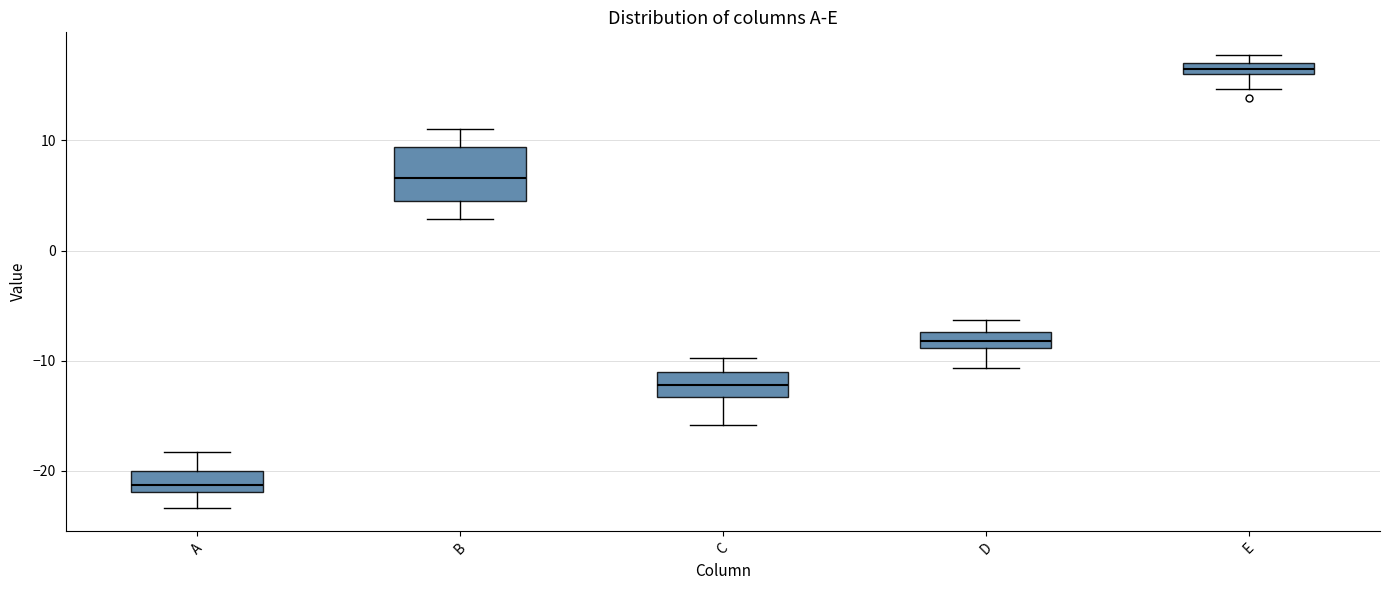

Where does the upper whisker of the box for A end on the y-axis? The values are not printed on the chart, so give them approximately, as read against the axis.

-18